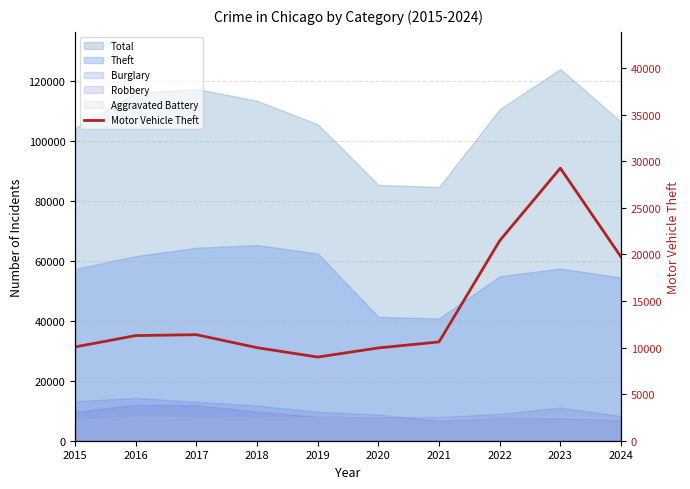

True or false: the data shows 19733 at 2024.

True